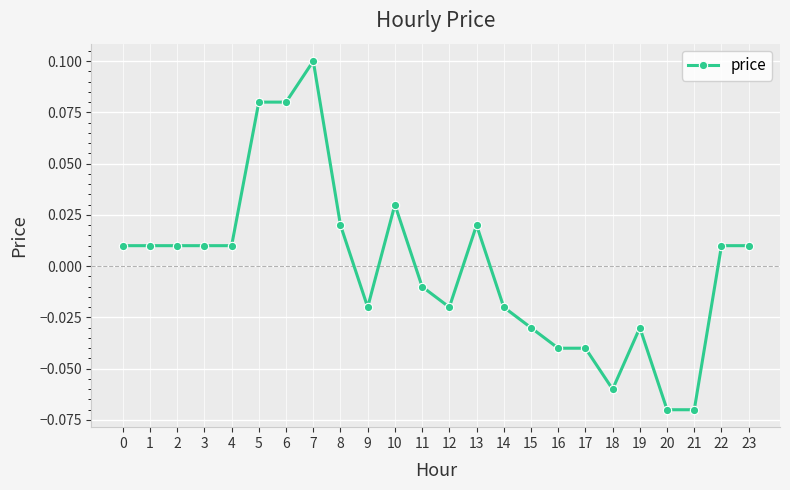

True or false: there are more than 0 points higher than both neighbors.

True